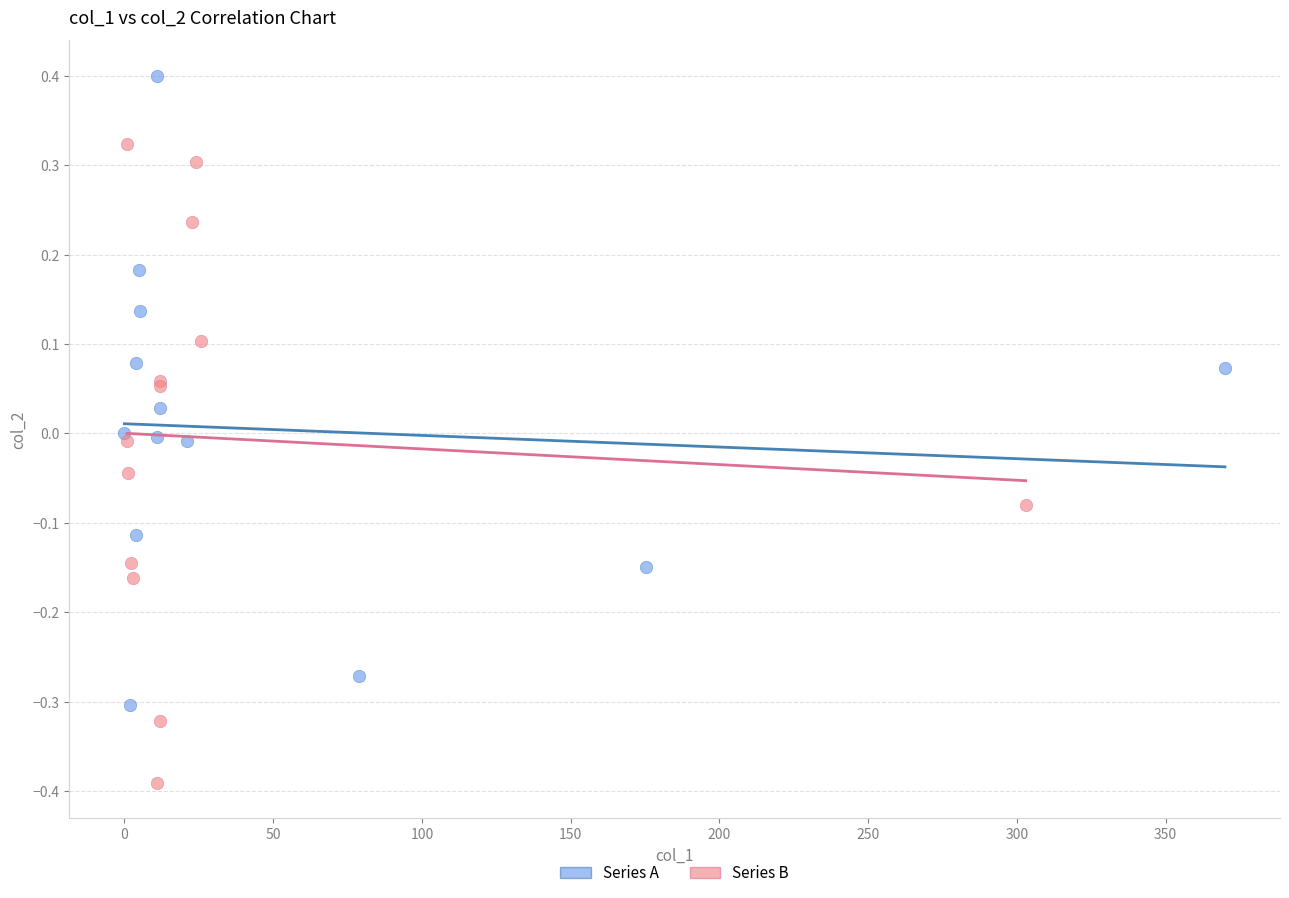

Which series contains the highest Y value?

Series A